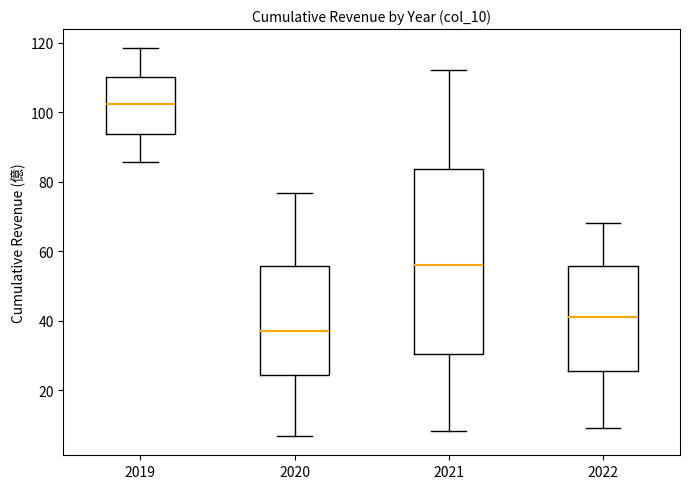

Which box's median line is the highest?

2019